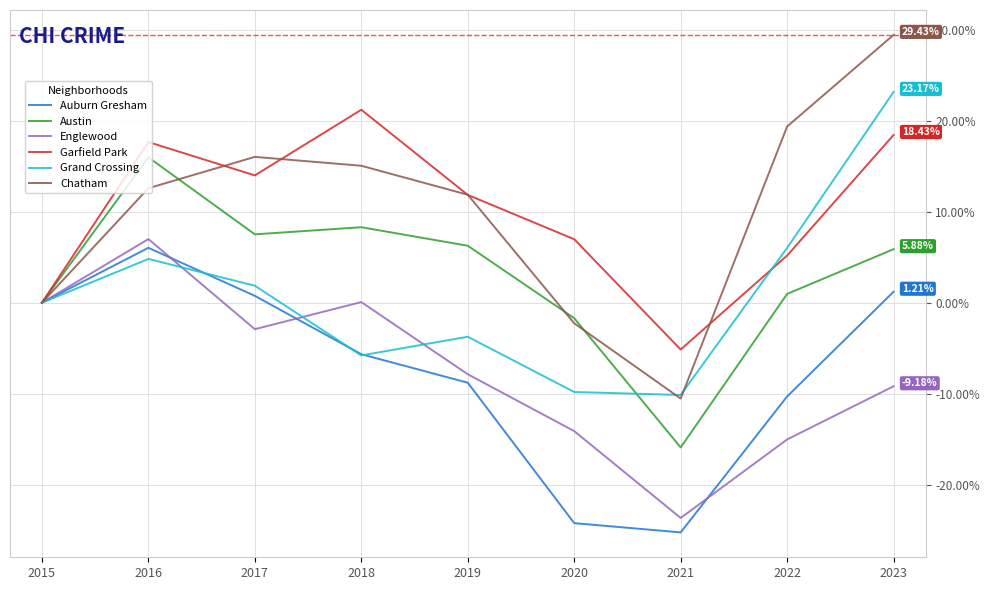

At which category is the sum across all series the highest?

2023